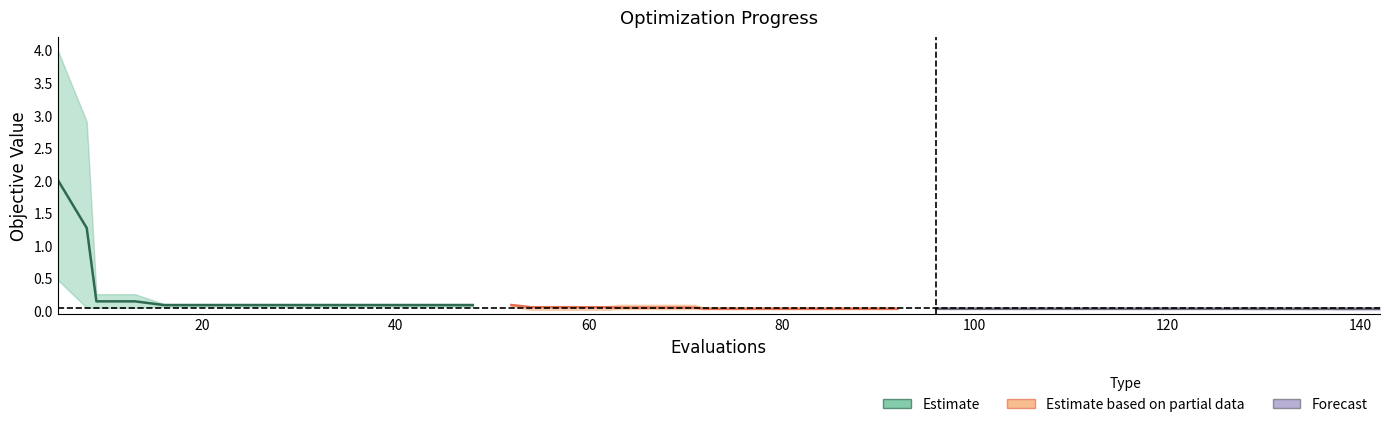

True or false: mean and worst cross at least once.

False